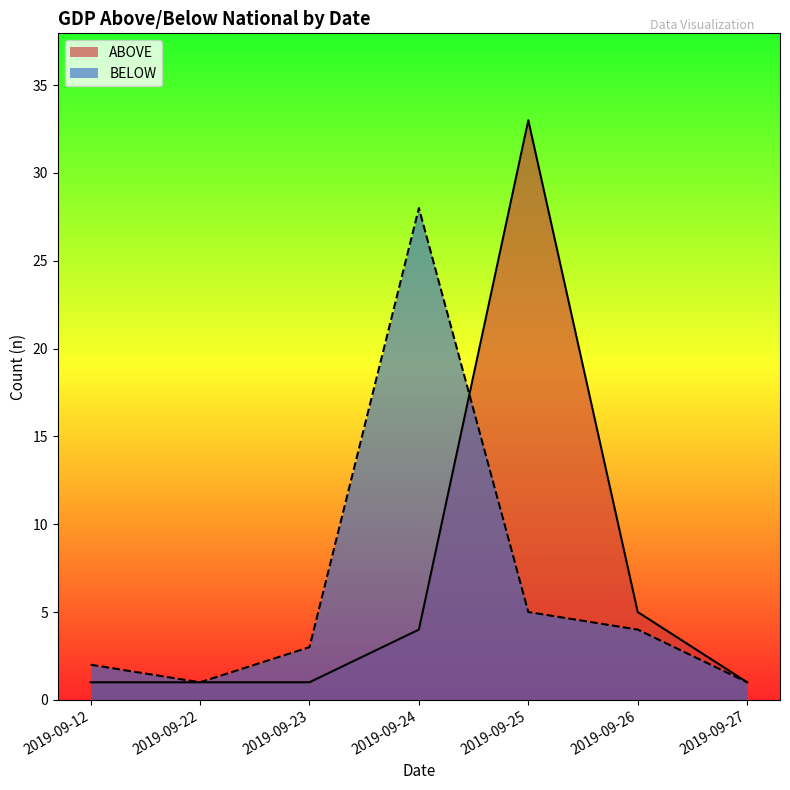

Which label corresponds to the largest value in the chart?

2019-09-25